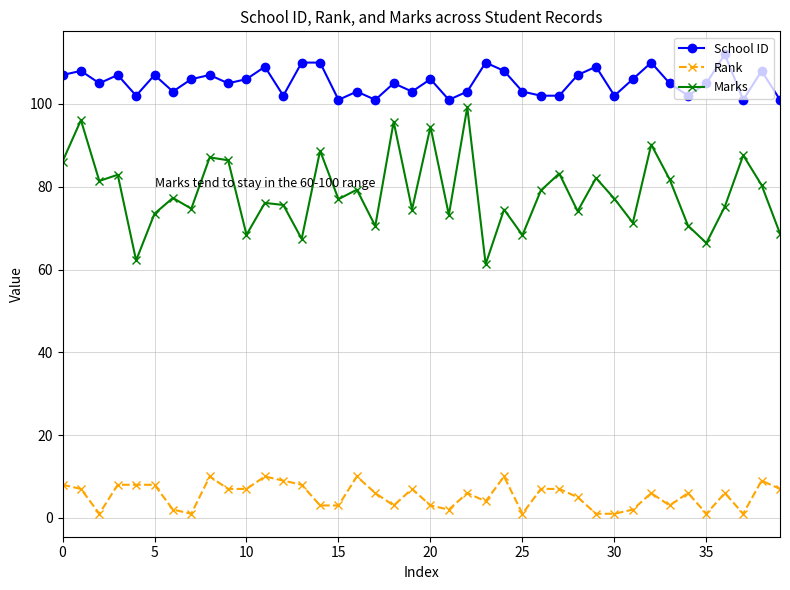

Does the chart display data point markers on the line(s)?

Yes